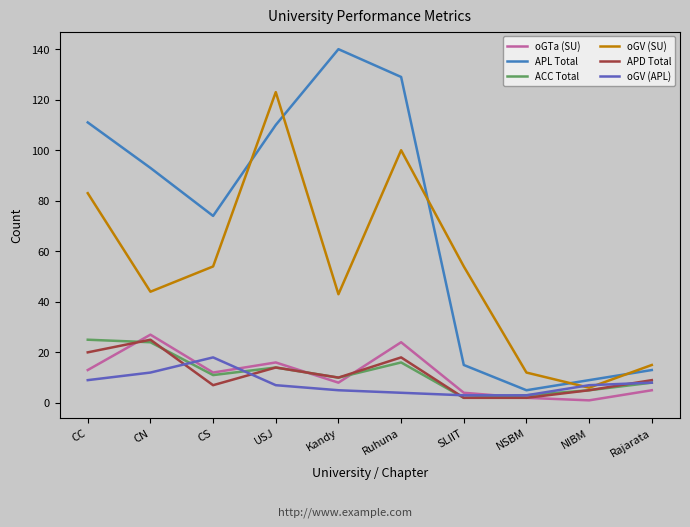

Between CN and NIBM, which series saw the biggest shift?

APL Total